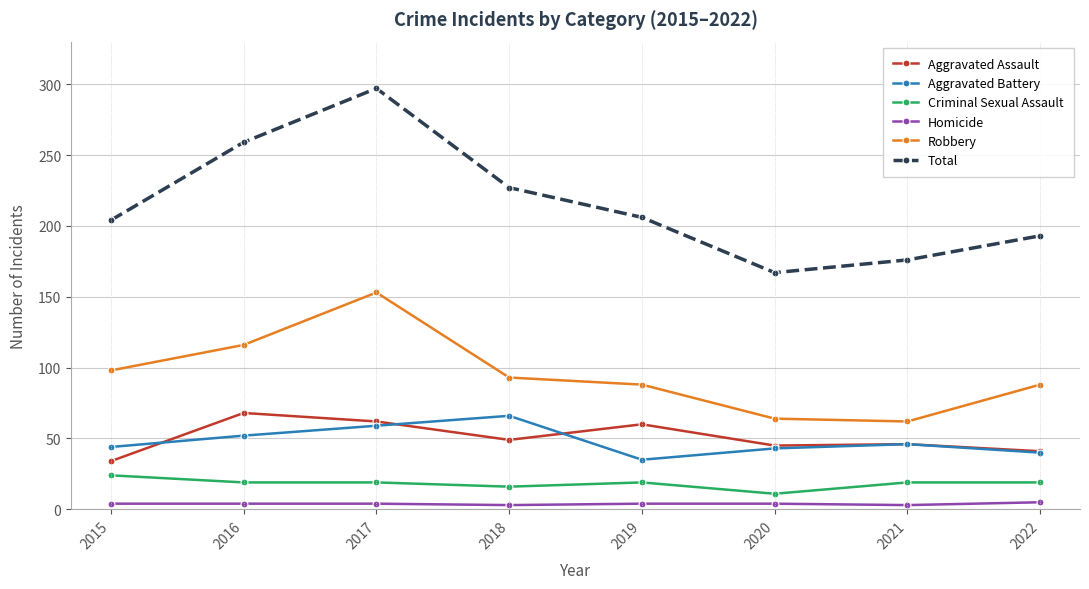

What are all the series names shown in the legend?

Aggravated Assault, Aggravated Battery, Criminal Sexual Assault, Homicide, Robbery, Total